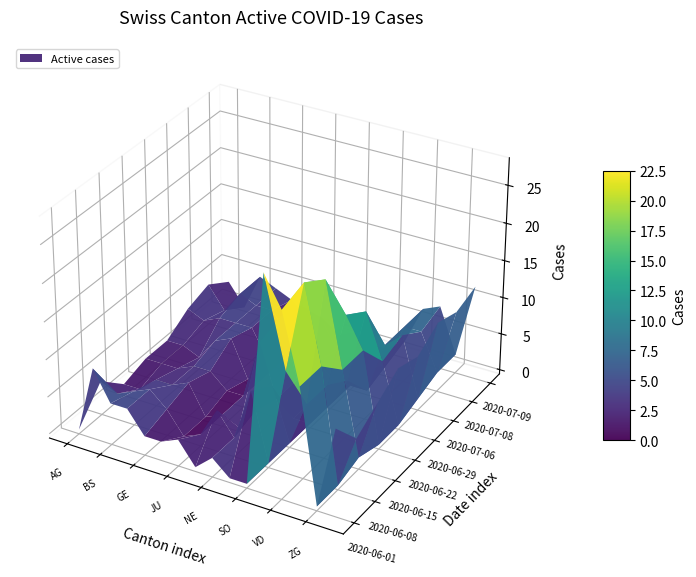

At which category is the sum across all series the highest?

VD